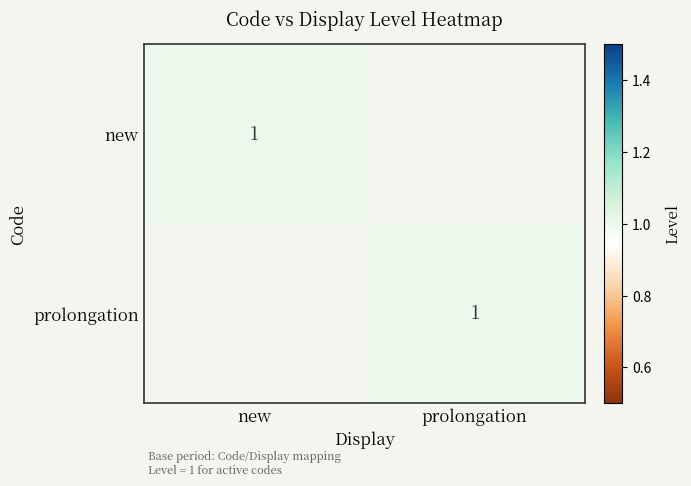

Is it true that new equals 1 at new?

True